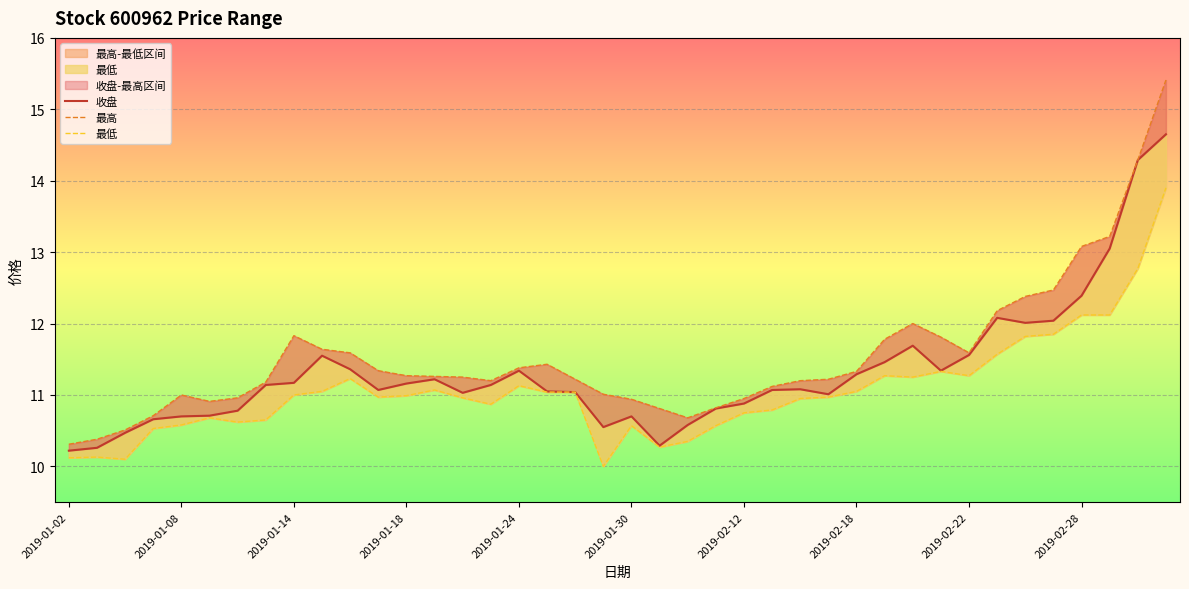

Read the 最低 value at 33.

11.6